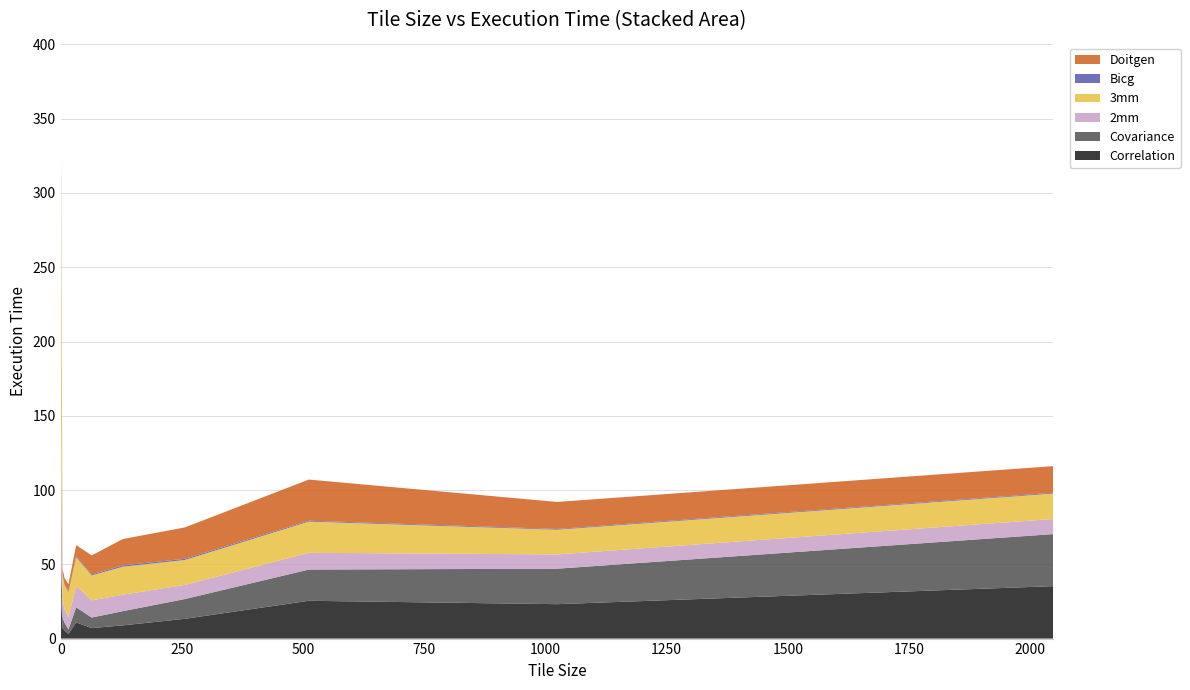

Reading left to right, list all the values displayed in this chart.

Correlation: 0.0=32.5	4.0=7.1	8.0=5.4	16.0=3.1	32.0=10.9	64.0=7.1	128.0=8.9	256.0=13.3	512.0=25.5	1024.0=23.2	2048.0=35.3
Covariance: 0.0=32.5	4.0=6.9	8.0=5.2	16.0=3.0	32.0=10.2	64.0=7.1	128.0=9.5	256.0=13.3	512.0=21.0	1024.0=23.9	2048.0=35.0
2mm: 0.0=100.8	4.0=12.4	8.0=9.2	16.0=8.4	32.0=14.5	64.0=11.6	128.0=11.1	256.0=9.5	512.0=11.3	1024.0=9.6	2048.0=10.2
3mm: 0.0=184.6	4.0=16.1	8.0=16.1	16.0=16.7	32.0=19.3	64.0=16.8	128.0=18.8	256.0=16.8	512.0=21.0	1024.0=16.6	2048.0=17.1
Bicg: 0.0=1.2	4.0=0.4	8.0=0.5	16.0=0.5	32.0=0.7	64.0=0.6	128.0=0.9	256.0=0.8	512.0=0.6	1024.0=0.5	2048.0=0.5
Doitgen: 0.0=30.4	4.0=3.9	8.0=4.3	16.0=4.8	32.0=7.4	64.0=12.8	128.0=17.7	256.0=21.1	512.0=27.7	1024.0=18.2	2048.0=18.0